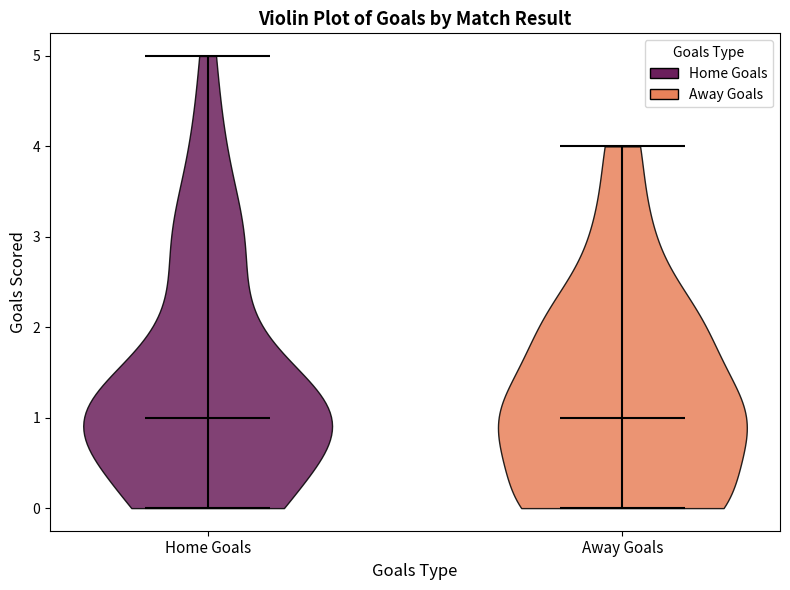

Reading left to right, read every violin against the y-axis: where its median line is, and the lowest and highest points it reaches. The values are not printed on the chart, so give them approximately, as read against the axis.

Home Goals: median line 1, lowest point 0, highest point 5
Away Goals: median line 1, lowest point 0, highest point 4